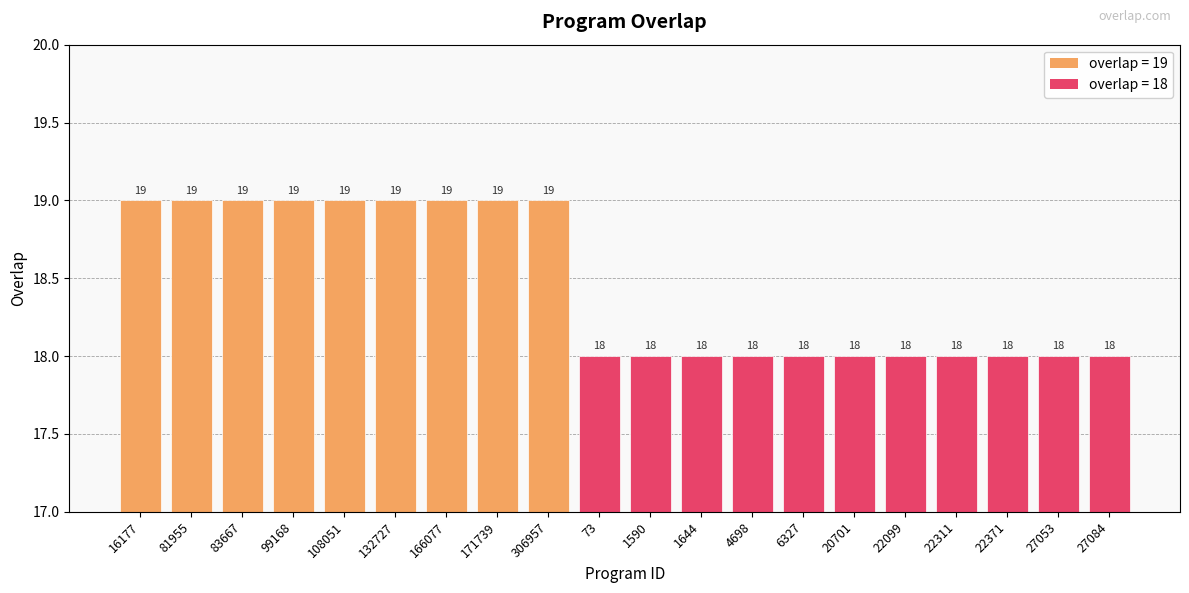

Reading left to right, what are all the values shown in this chart?

19	19	19	19	19	19	19	19	19	18	18	18	18	18	18	18	18	18	18	18